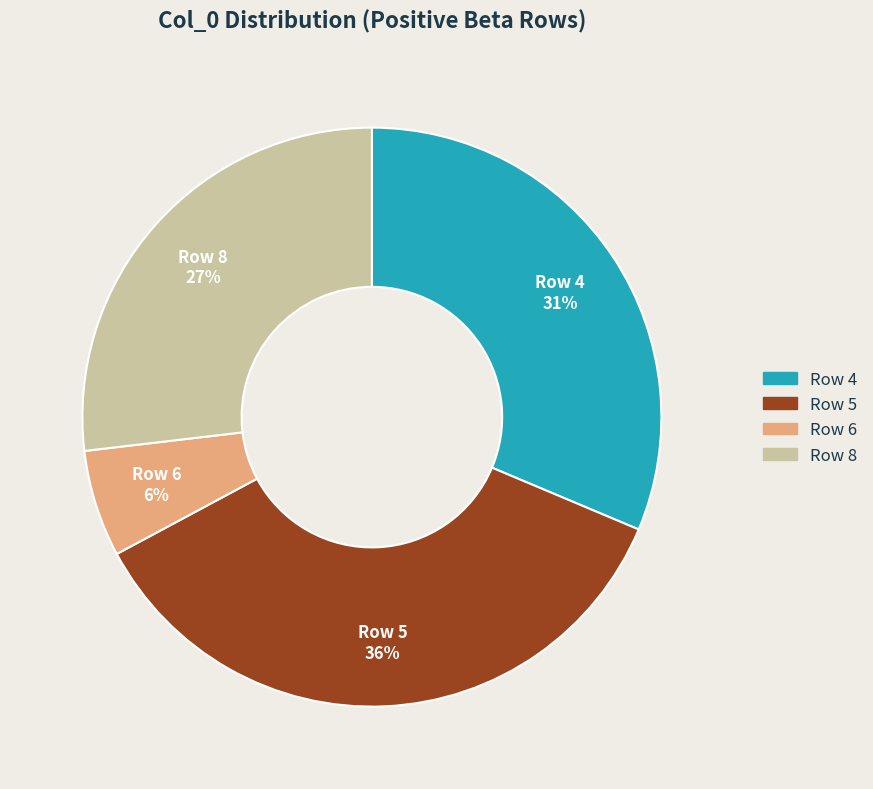

To the nearest percent, what is the difference between the largest and smallest slice percentages?

30%